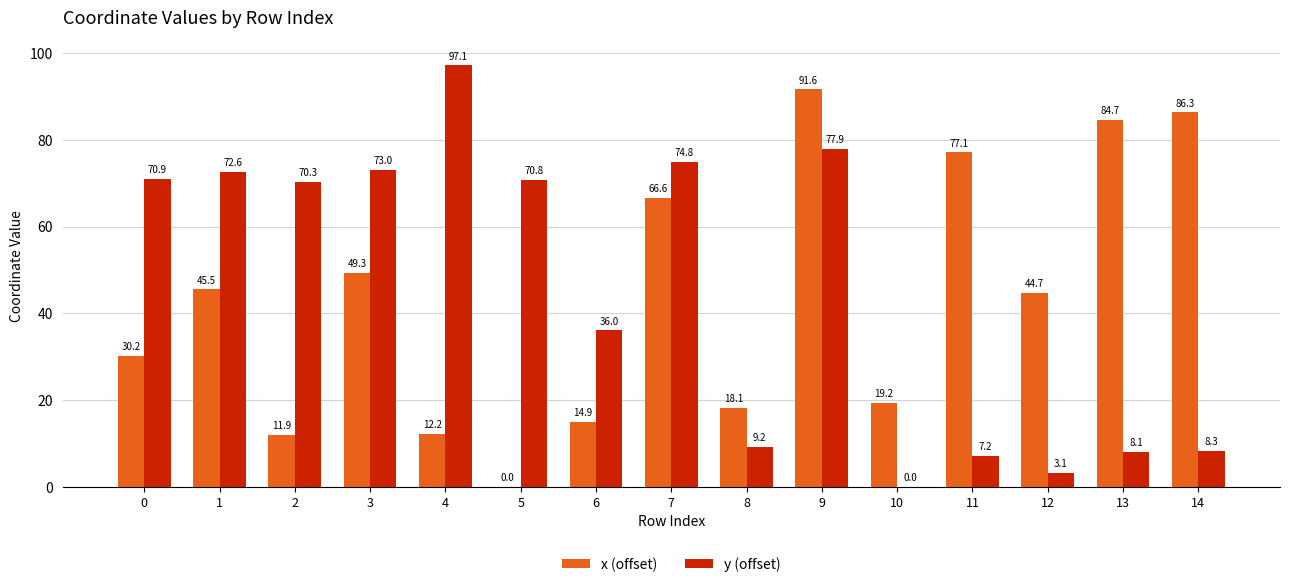

What is the sum of the y (offset) values at 2 and 6?

106.3